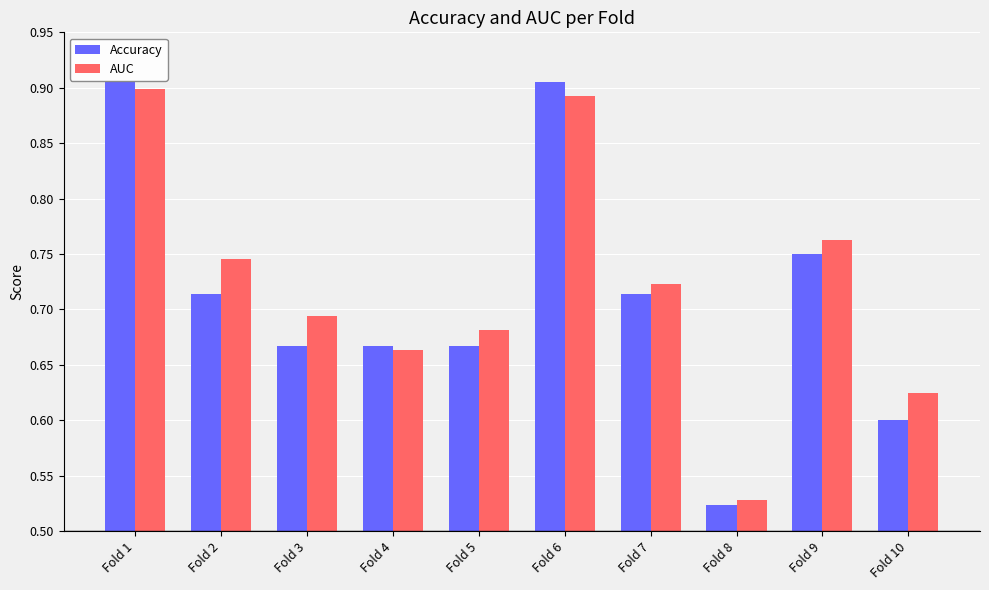

What are all the series names shown in the legend?

Accuracy, AUC